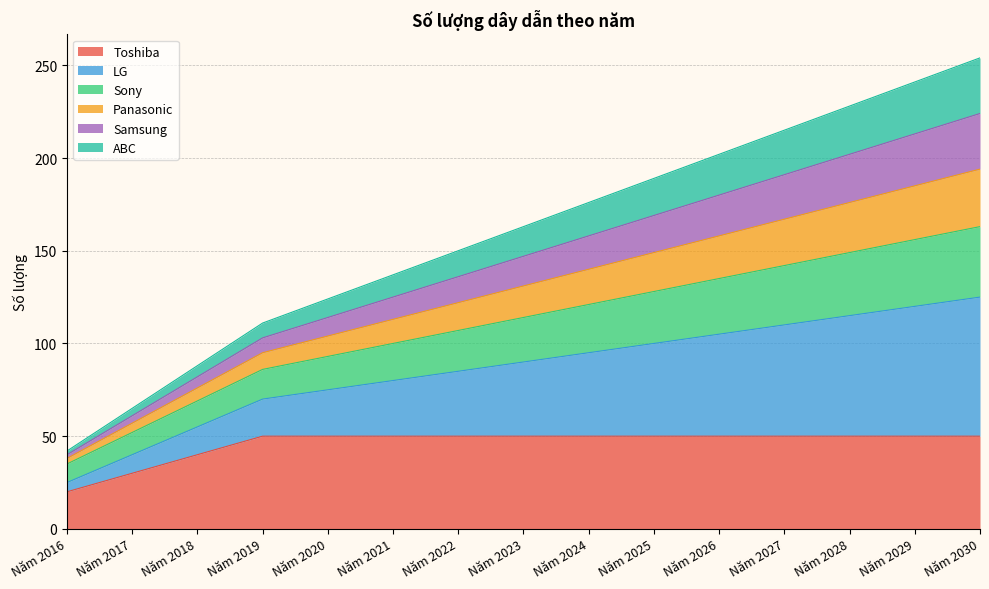

At which category does the chart reach its minimum across all series?

Năm 2016